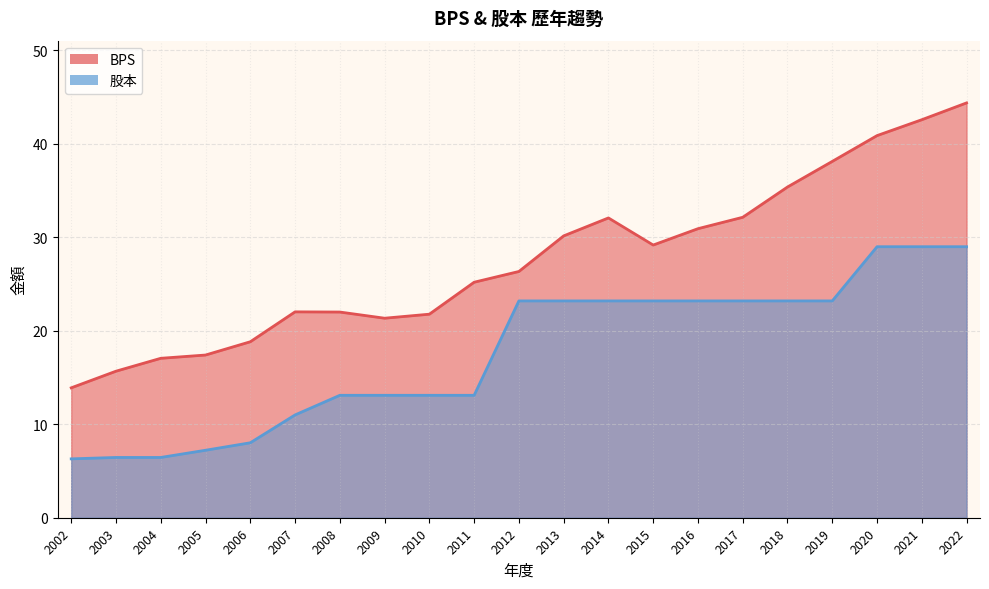

At which label does BPS first exceed 26?

2012